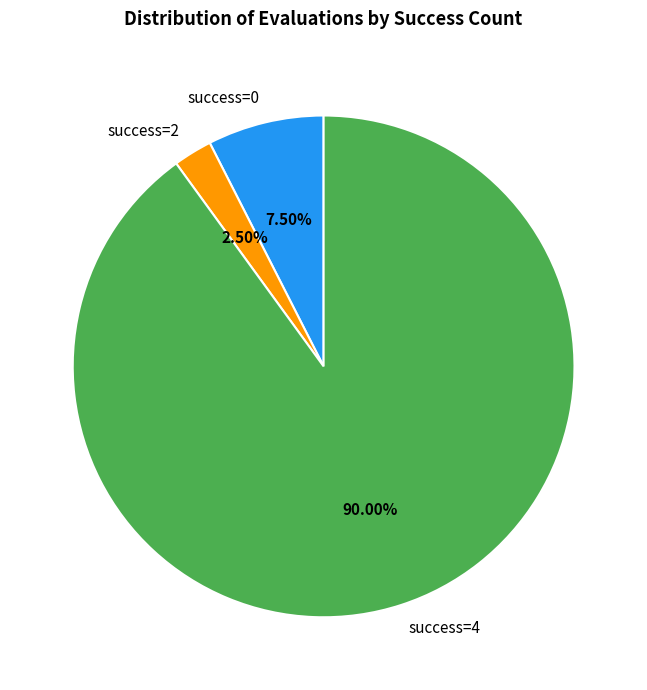

How many segments does this pie chart have?

3